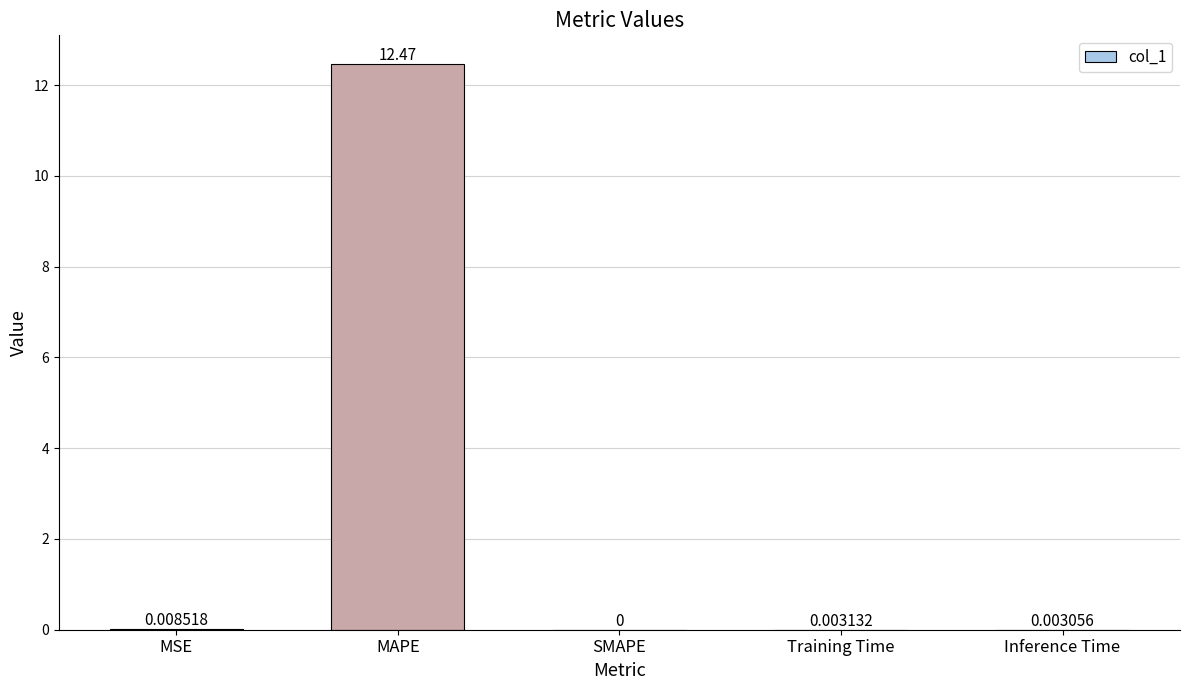

Which label corresponds to the largest value in the chart?

MAPE